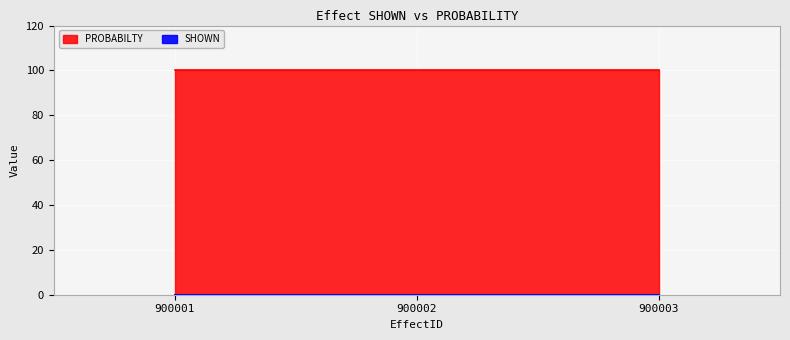

Is the value of PROBABILTY at 900002 greater than the value of SHOWN at 900003?

Yes